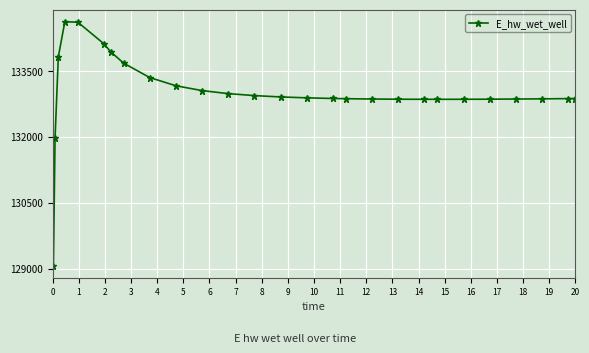

Is this an area chart (filled region under the line)?

No